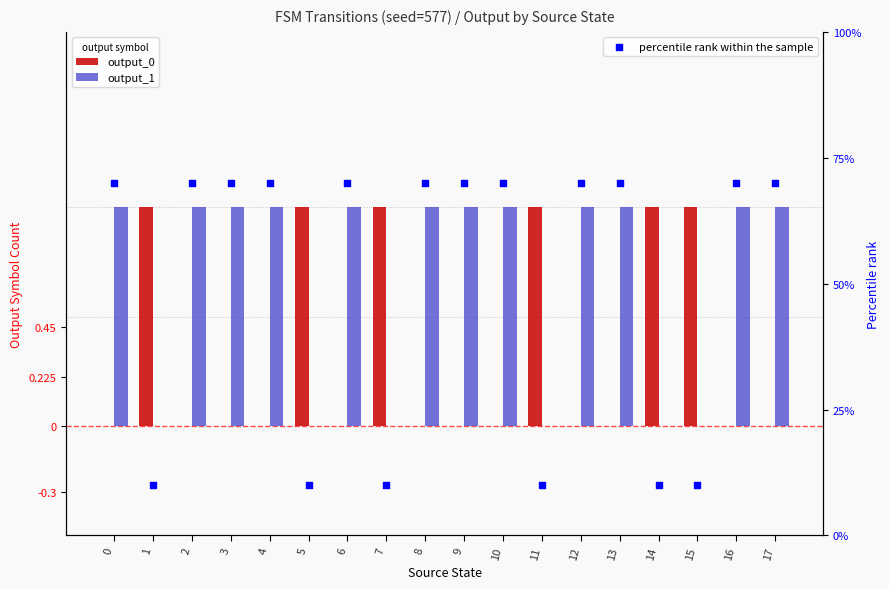

At how many categories does at least one series exceed 59?

12